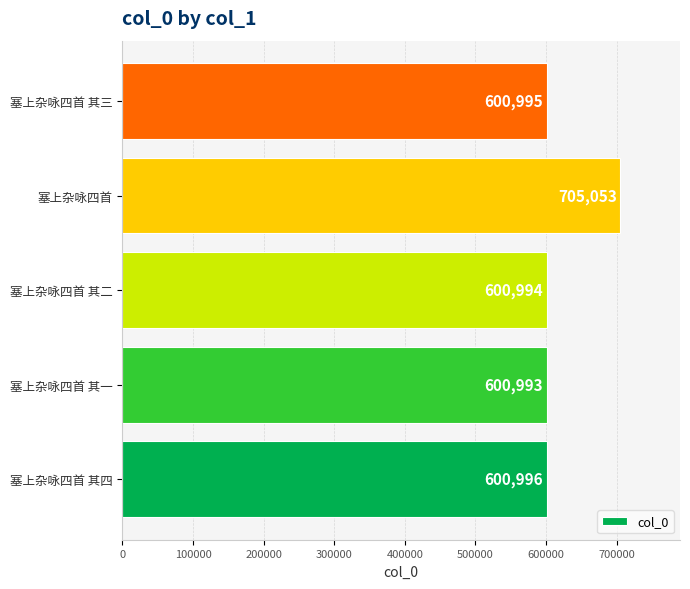

Between 塞上杂咏四首 其二 and 塞上杂咏四首 其一, which is larger?

塞上杂咏四首 其二